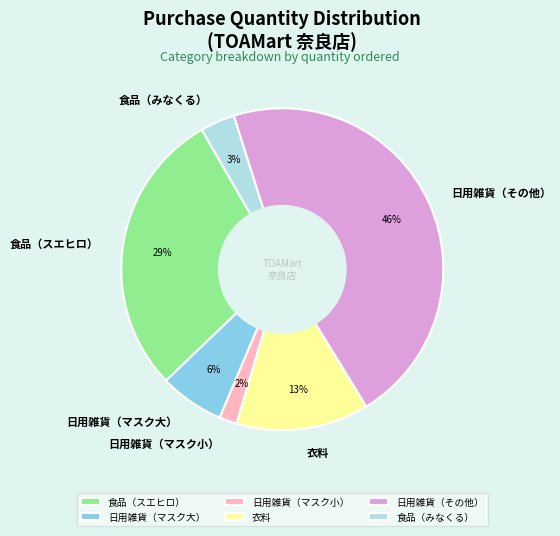

Rank the categories by value from lowest to highest.

日用雑貨（マスク小）, 食品（みなくる）, 日用雑貨（マスク大）, 衣料, 食品（スエヒロ）, 日用雑貨（その他）